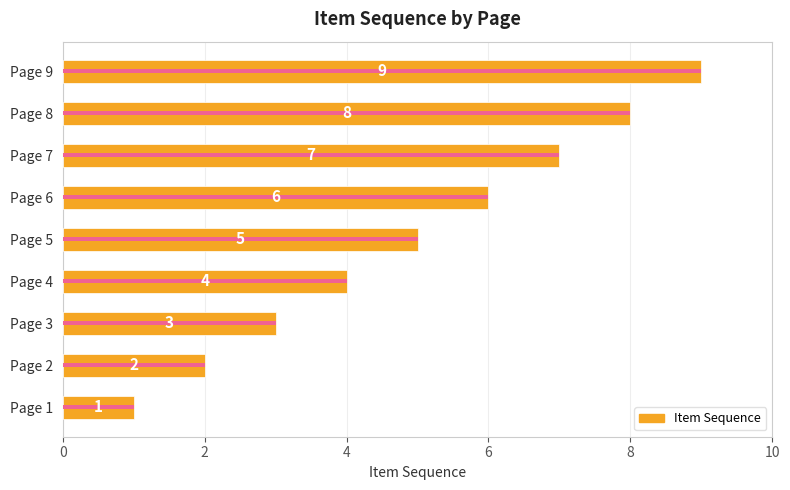

What is the value of the 5th bar from the left?

5